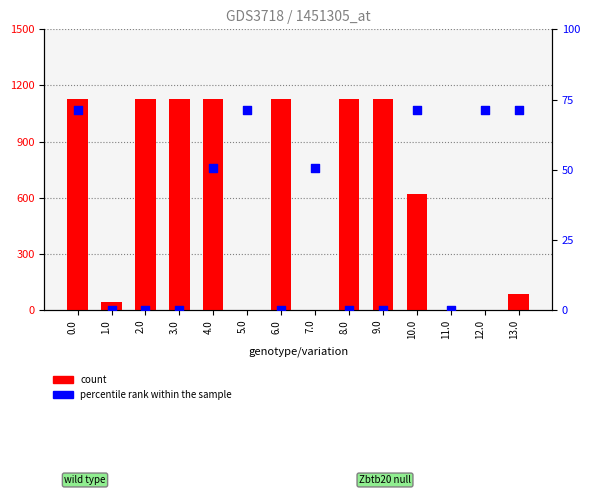

Which series contains the lowest Y value?

count